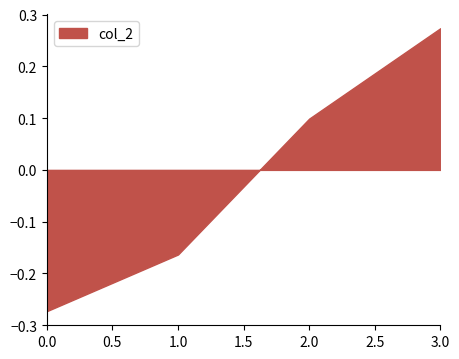

Which category has the lowest value across all series?

0.0